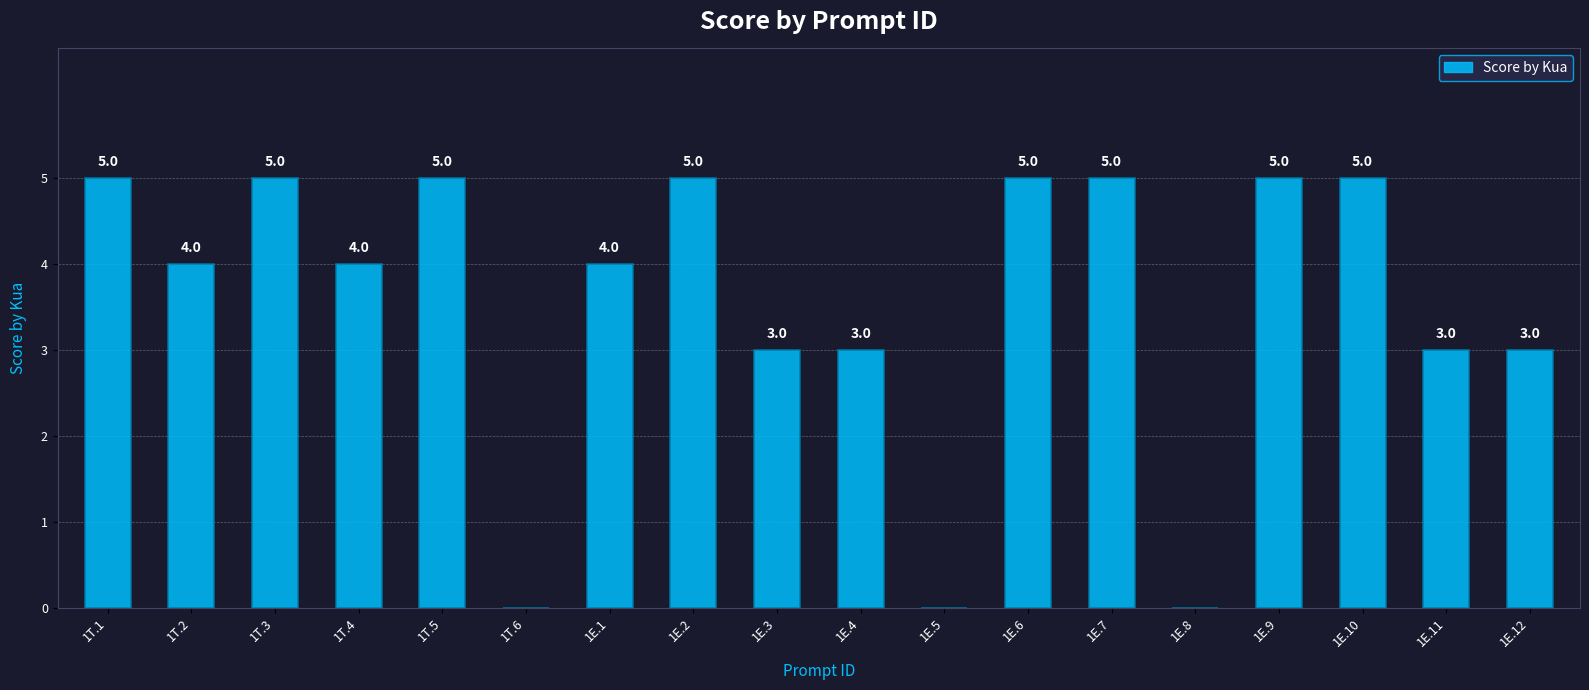

What is the maximum value shown in the chart?

5